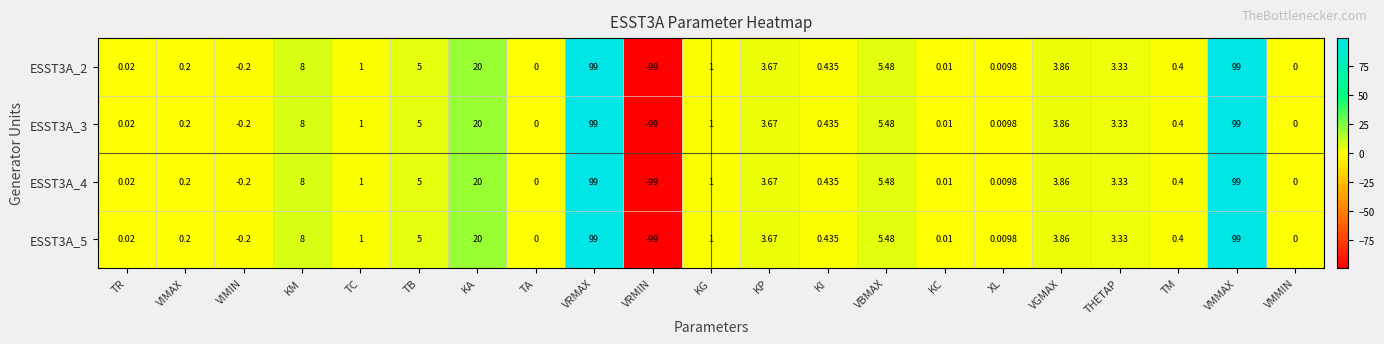

Where does the ESST3A_2 series first go above 1?

KM